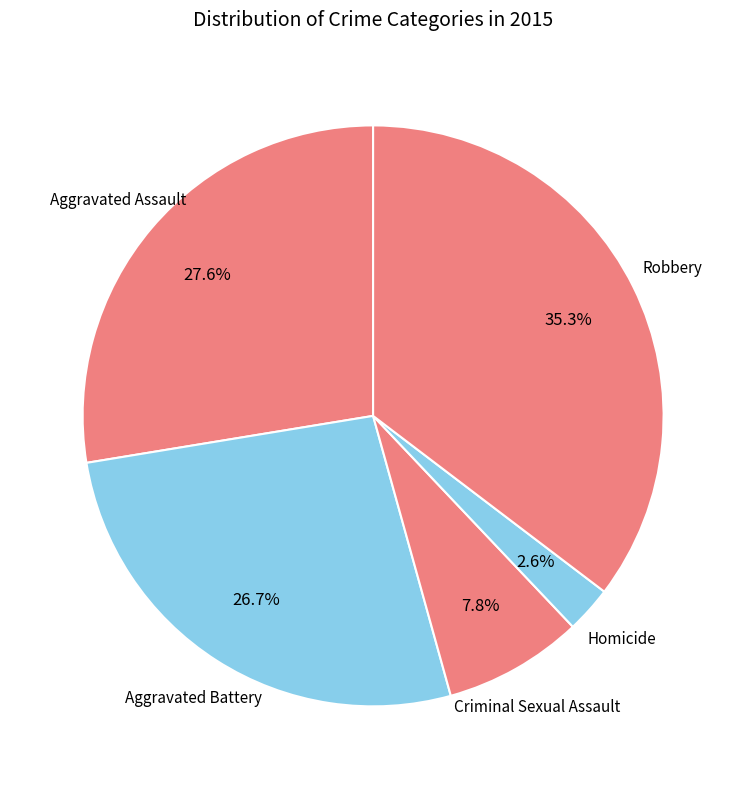

Which slice is the largest?

Robbery